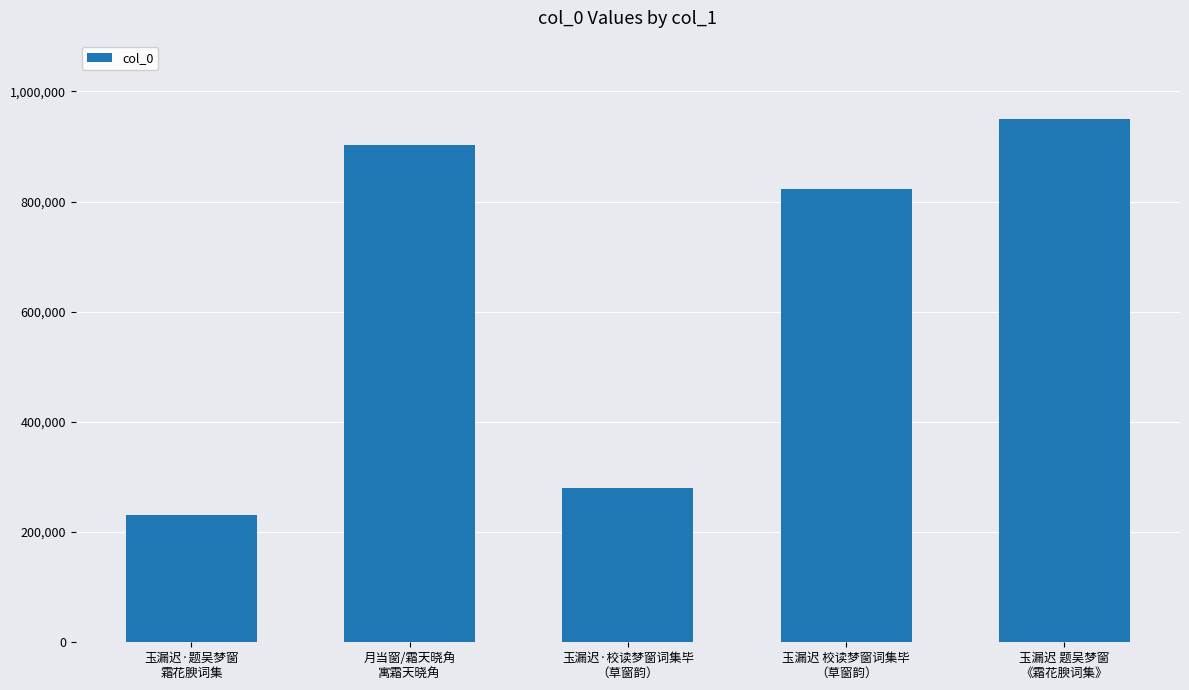

Reading right to left, extract all data points from this chart.

玉漏迟 题吴梦窗
《霜花腴词集》=949508	玉漏迟 校读梦窗词集毕
（草窗韵）=822503	玉漏迟·校读梦窗词集毕
（草窗韵）=279225	月当窗/霜天晓角
寓霜天晓角=902291	玉漏迟·题吴梦窗
霜花腴词集=231378